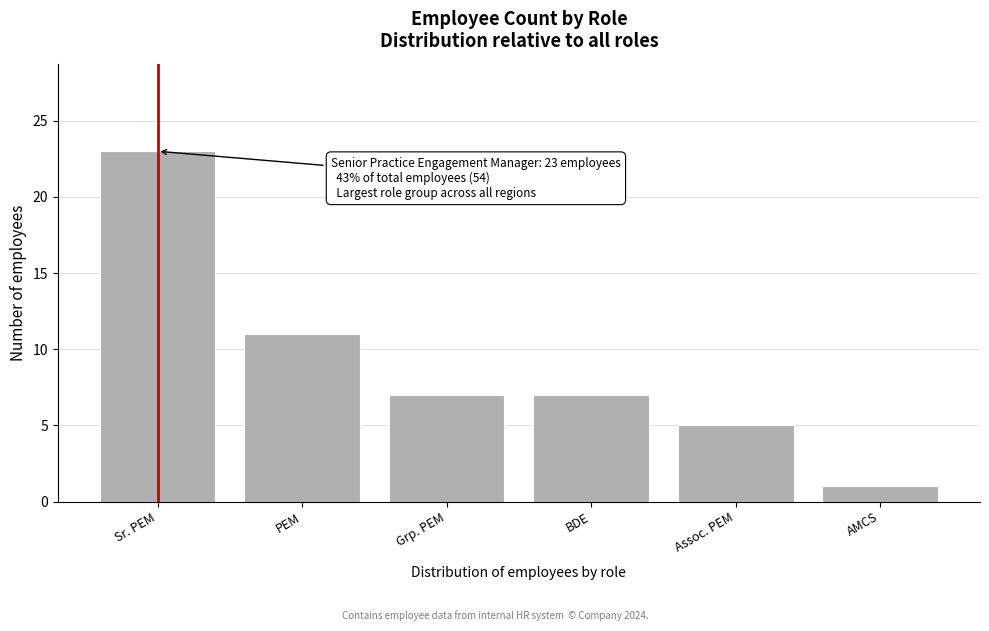

Reading left to right, transcribe all the data shown in this chart.

23	11	7	7	5	1